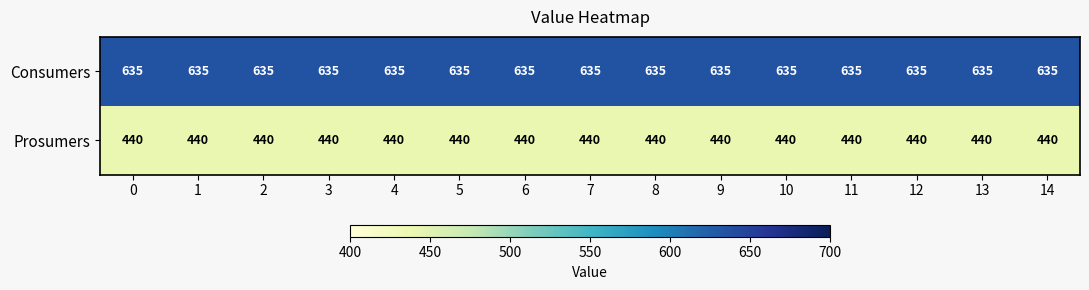

What is the spread (max minus min) of values at 14?

195